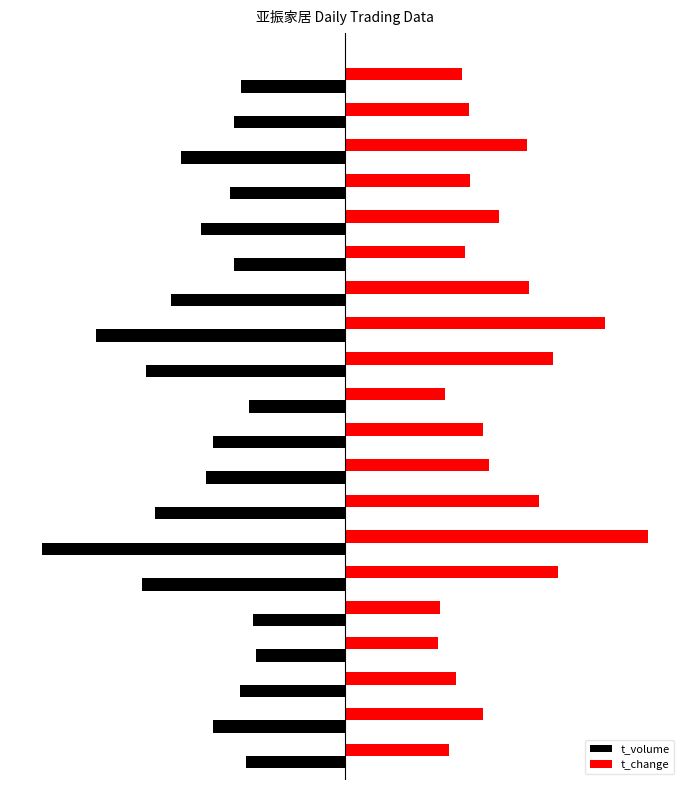

What are all the series names shown in the legend?

t_volume, t_change